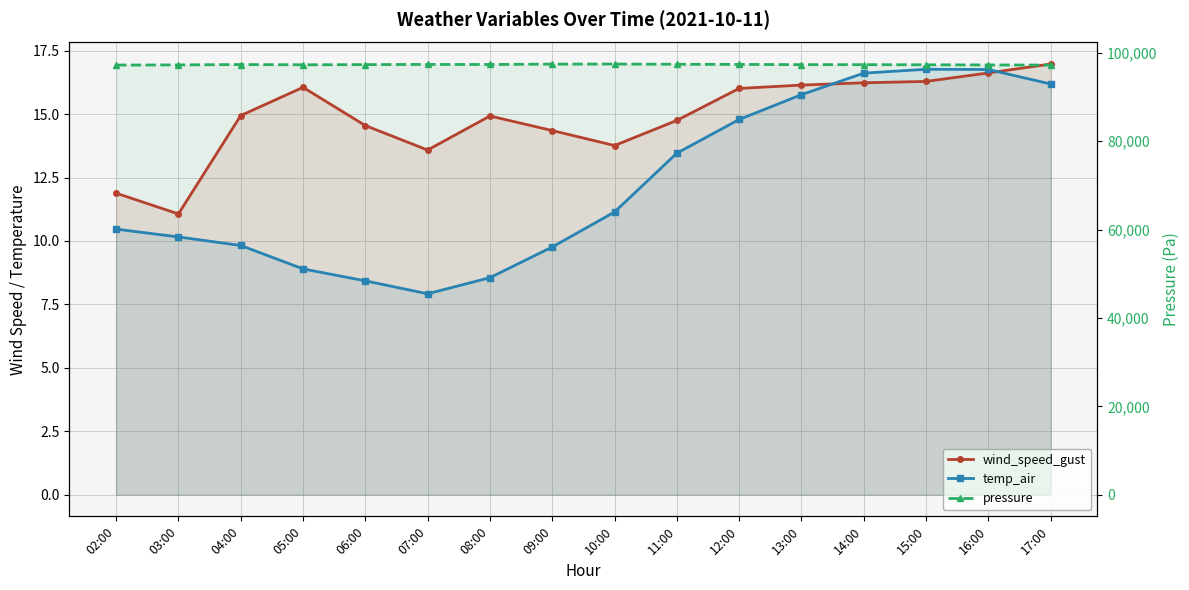

In pressure, how many points are higher than both neighbors (excluding endpoints)?

4